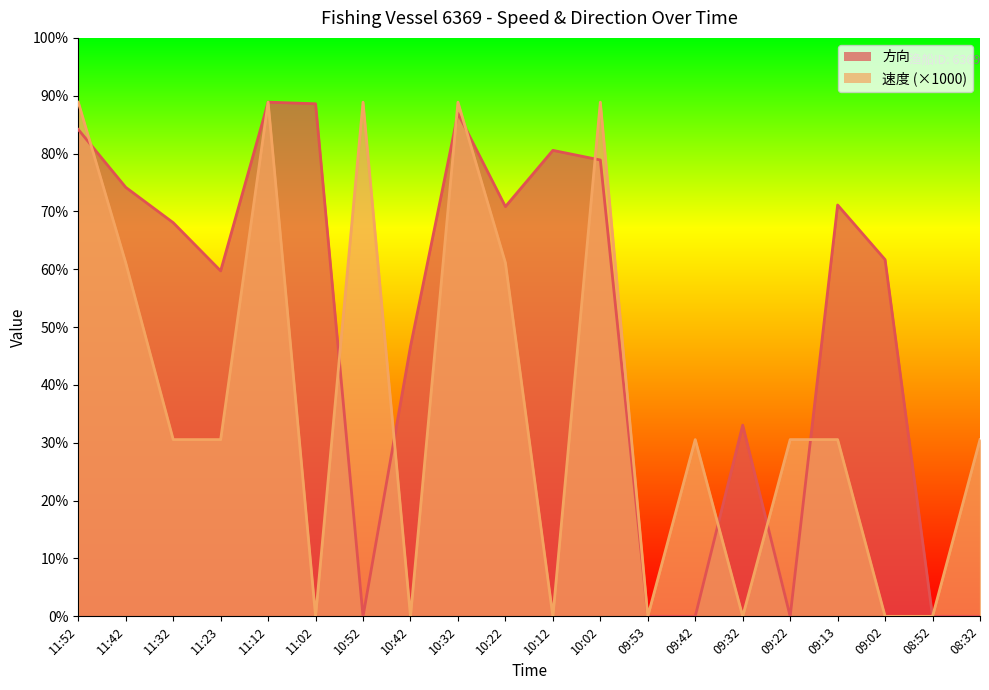

Is it true that 速度 equals -163 at 10:12?

False